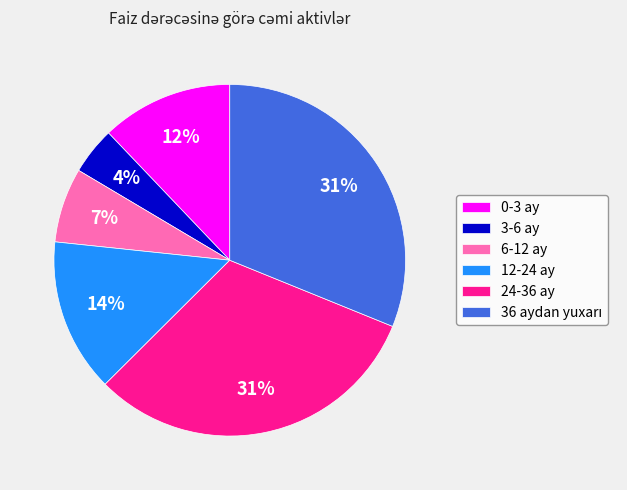

How many segments does this pie chart have?

6